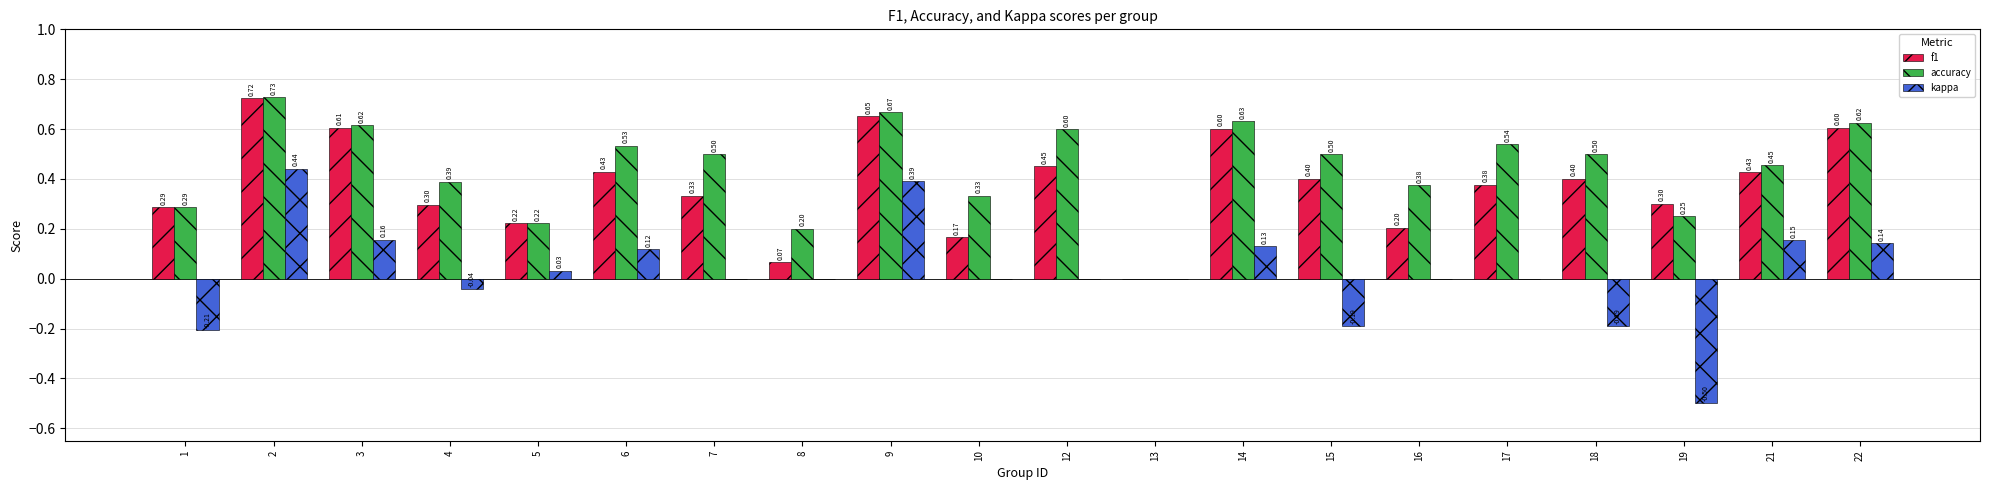

What is the total value across all series at 12?

1.1